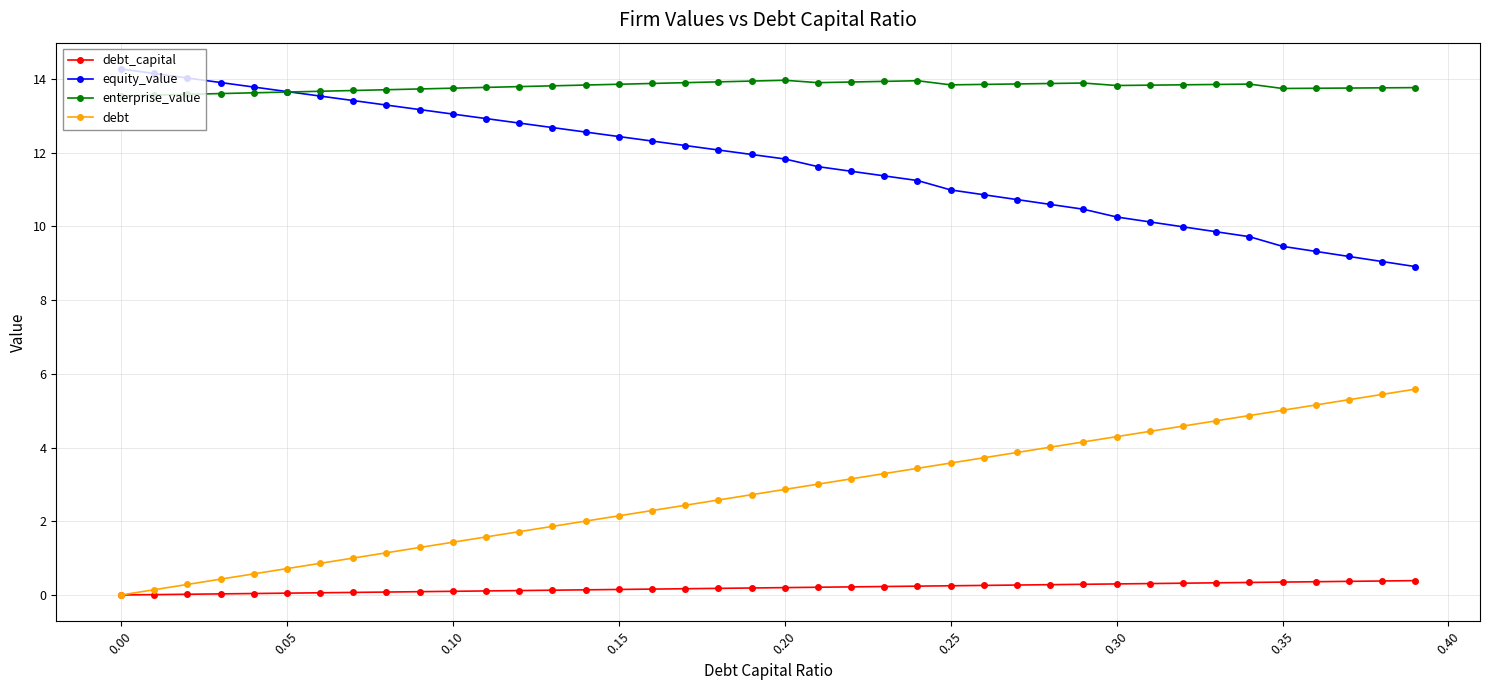

What is the greatest value displayed?

14.3